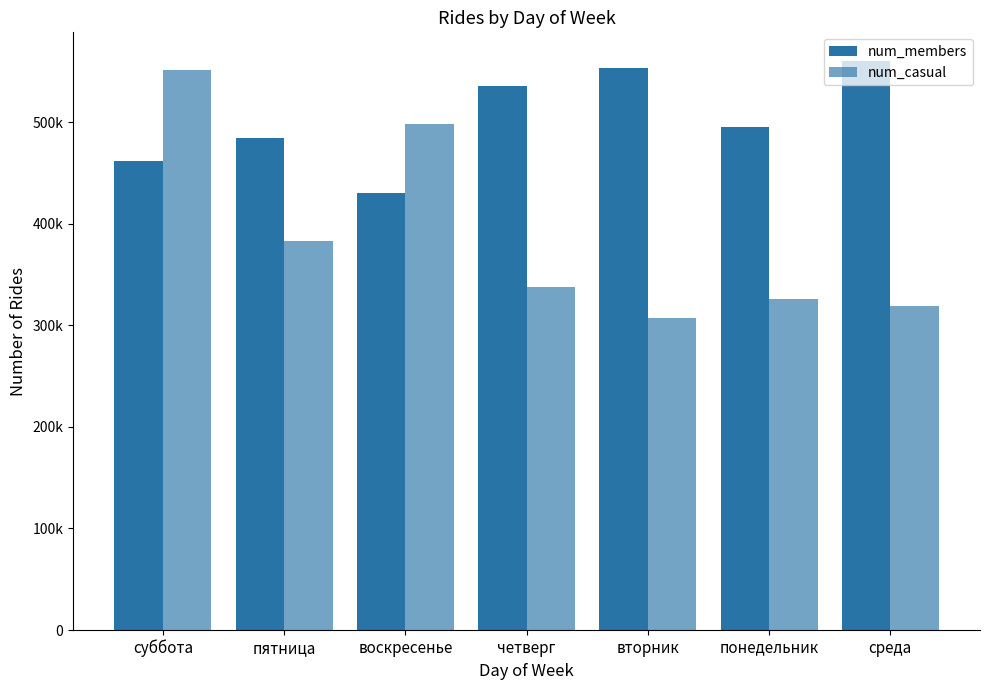

The num_casual series shows 164901 at четверг. True or false?

False